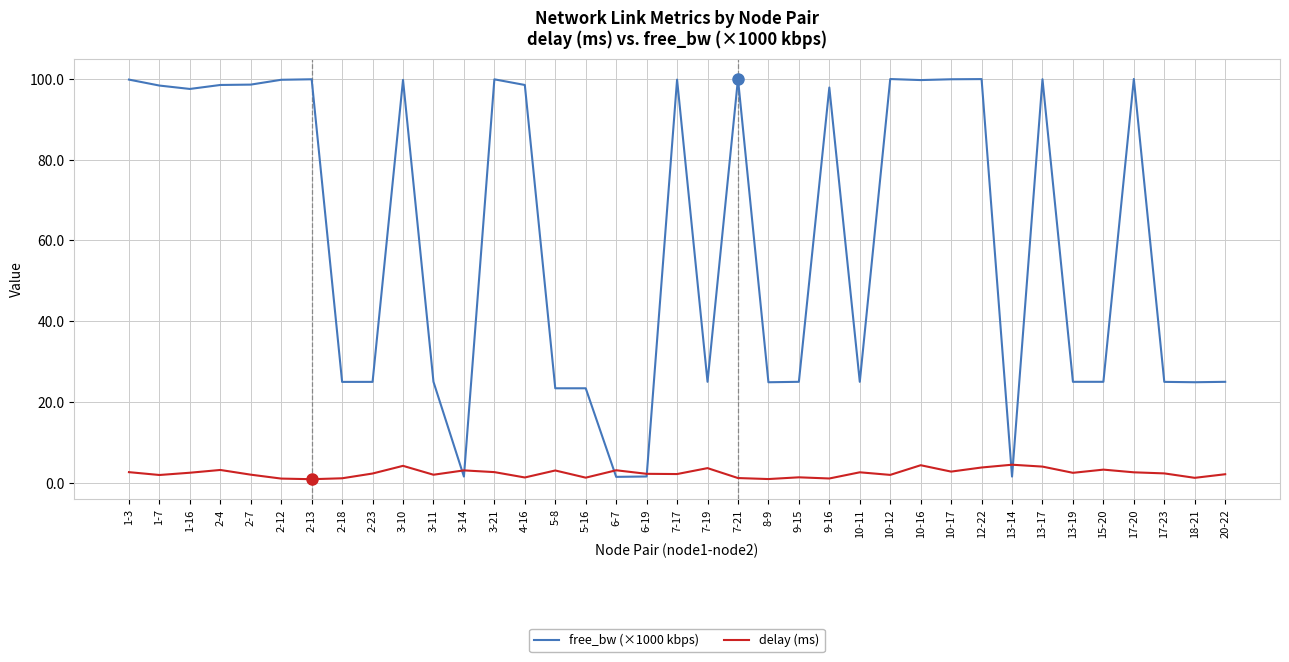

What is the total value across all series at 10-16?

104.1